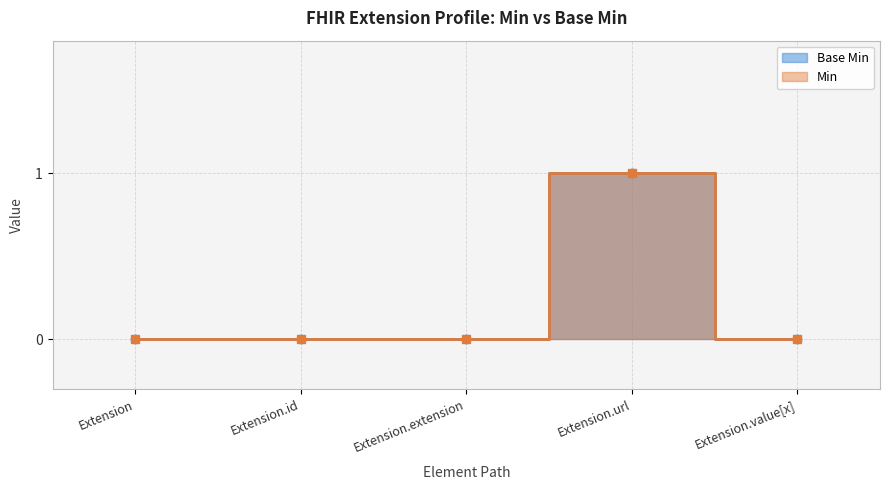

Reading left to right, extract all data points from this chart.

Extension=0	Extension.id=0	Extension.extension=0	Extension.url=1	Extension.value[x]=0